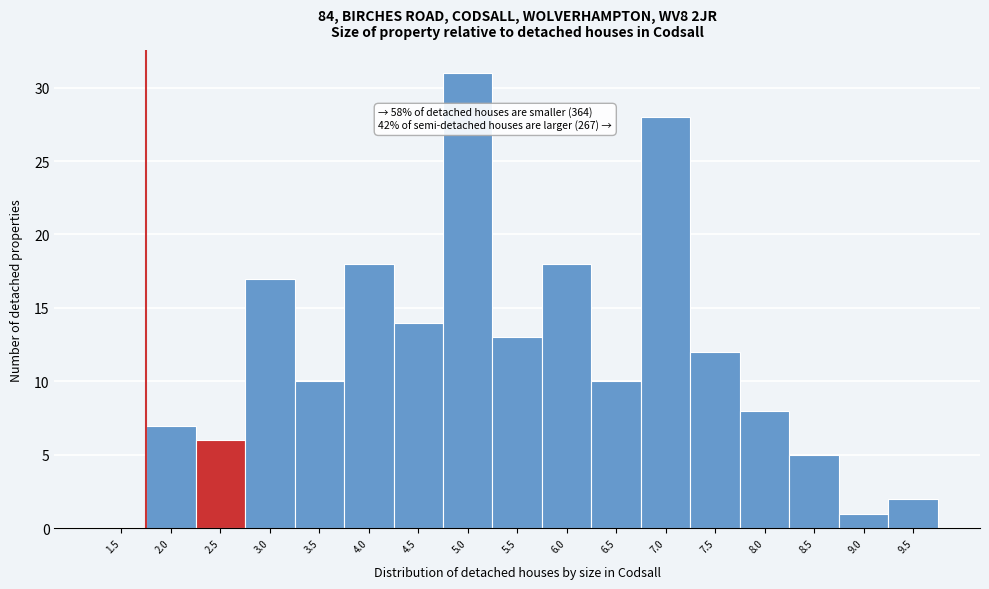

Reading right to left, what are all the values shown in this chart?

9.5=2	9.0=1	8.5=5	8.0=8	7.5=12	7.0=28	6.5=10	6.0=18	5.5=13	5.0=31	4.5=14	4.0=18	3.5=10	3.0=17	2.5=6	2.0=7	1.5=0